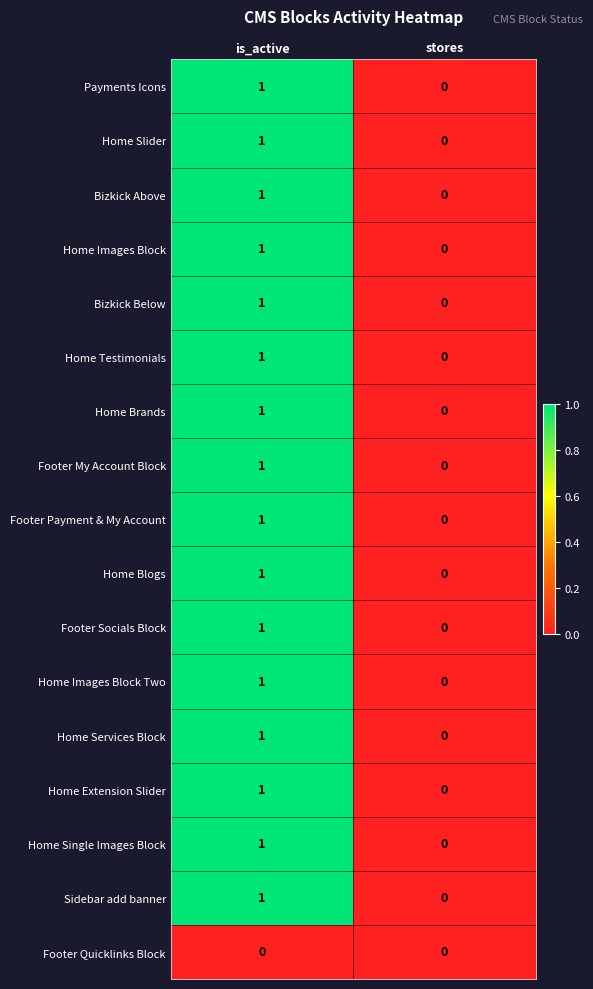

Rank the categories by Home Brands value from lowest to highest.

stores, is_active